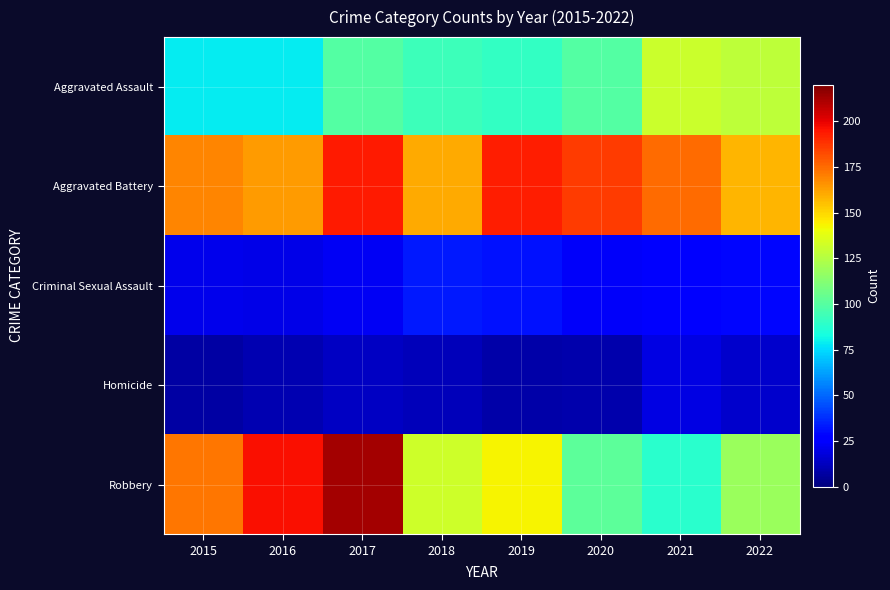

Reading left to right, extract all data points from this chart.

Aggravated Assault: 2015=79	2016=79	2017=99	2018=93	2019=91	2020=99	2021=131	2022=128
Aggravated Battery: 2015=169	2016=164	2017=194	2018=160	2019=193	2020=186	2021=175	2022=158
Criminal Sexual Assault: 2015=21	2016=20	2017=23	2018=33	2019=31	2020=24	2021=25	2022=29
Homicide: 2015=7	2016=10	2017=13	2018=12	2019=8	2020=9	2021=19	2022=15
Robbery: 2015=172	2016=196	2017=213	2018=132	2019=143	2020=102	2021=88	2022=118